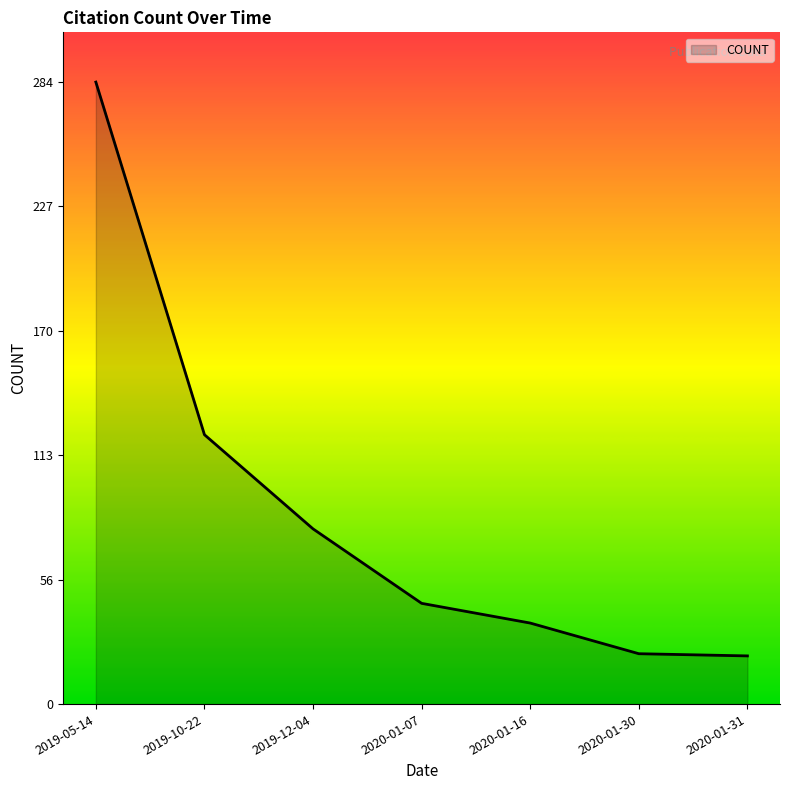

At which category does the chart reach its peak across all series?

2019-05-14